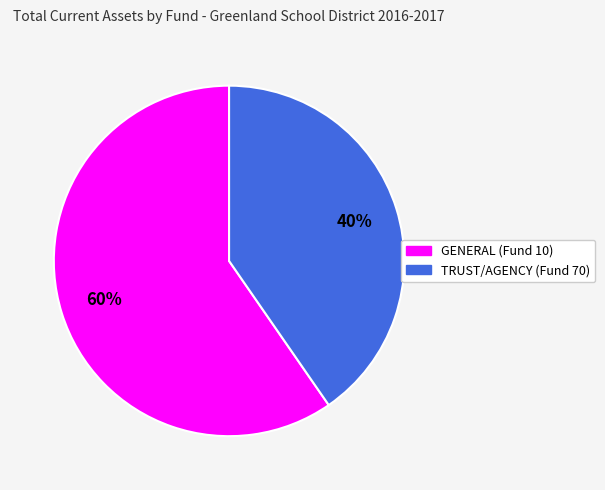

What is the ratio of the value at TRUST/AGENCY (Fund 70) to the value at GENERAL (Fund 10)?

0.7